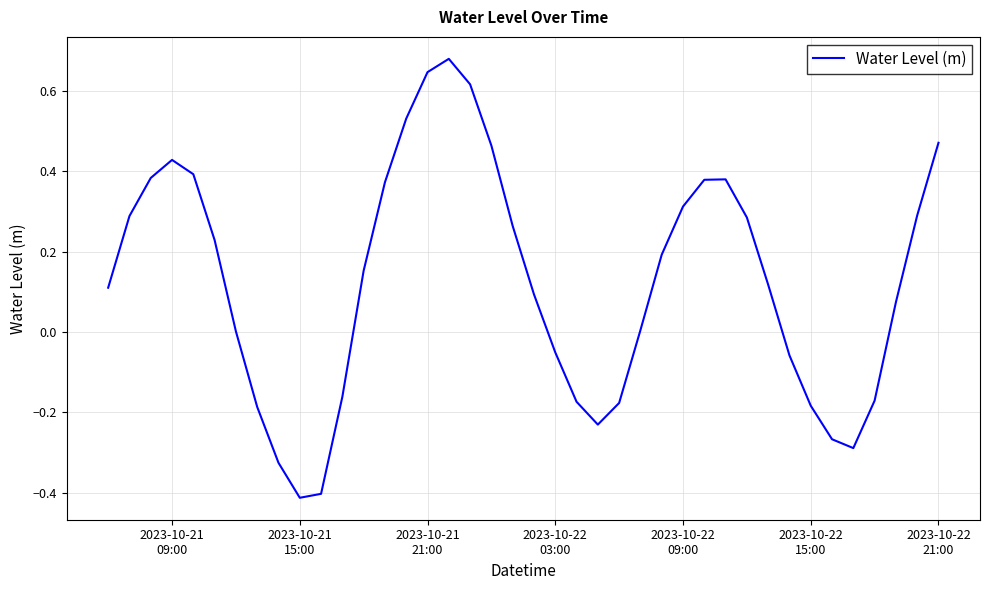

What is the difference between the maximum and minimum values?

1.1